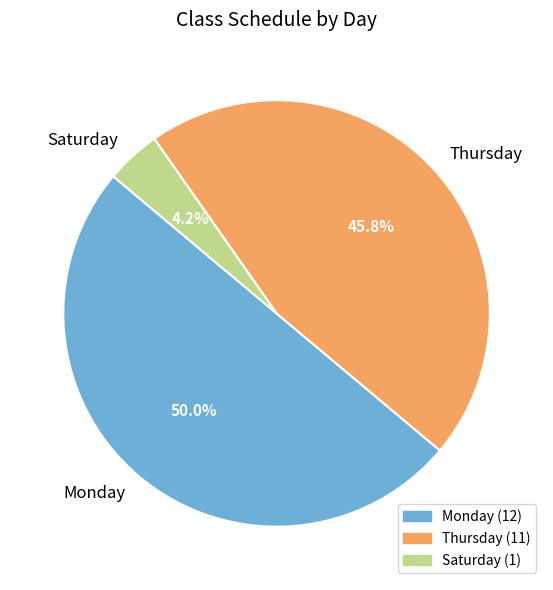

Which slice is the largest?

Monday